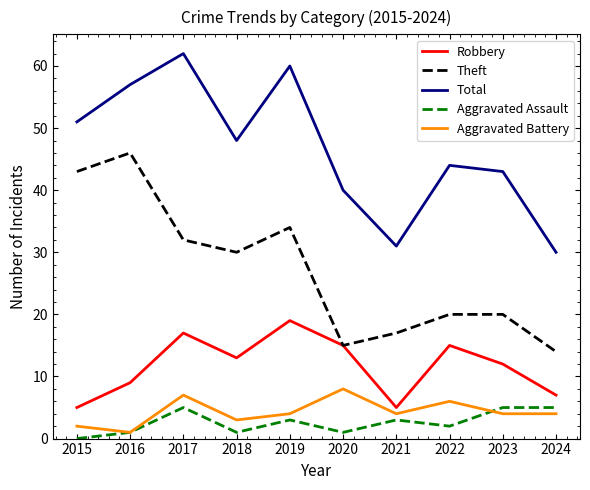

Which label corresponds to the largest value in the chart?

2017